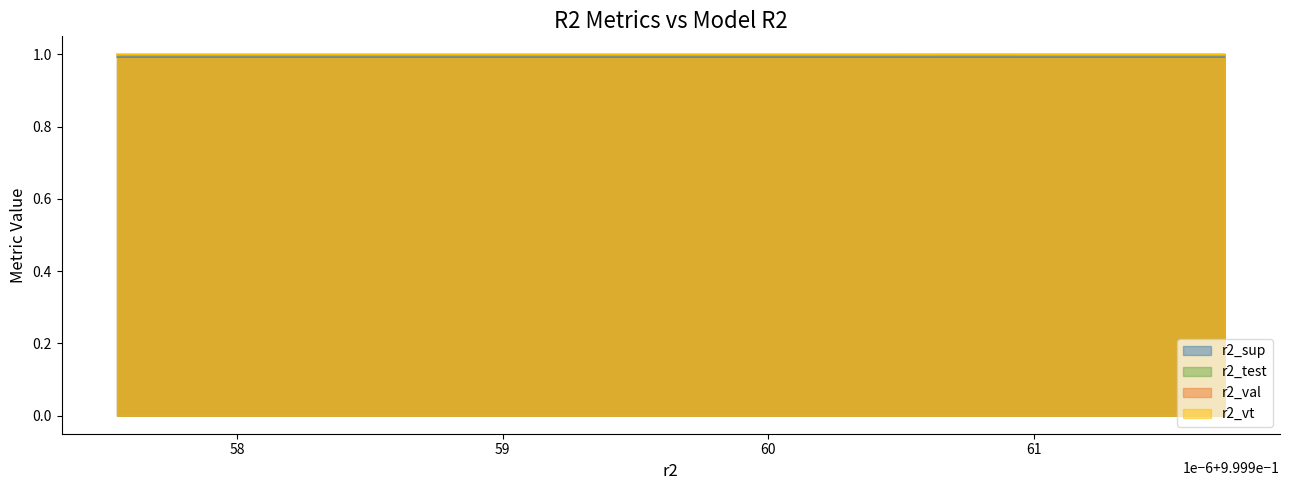

Rank the series at model_30_6_6 from lowest to highest value.

r2_sup, r2_test, r2_vt, r2_val